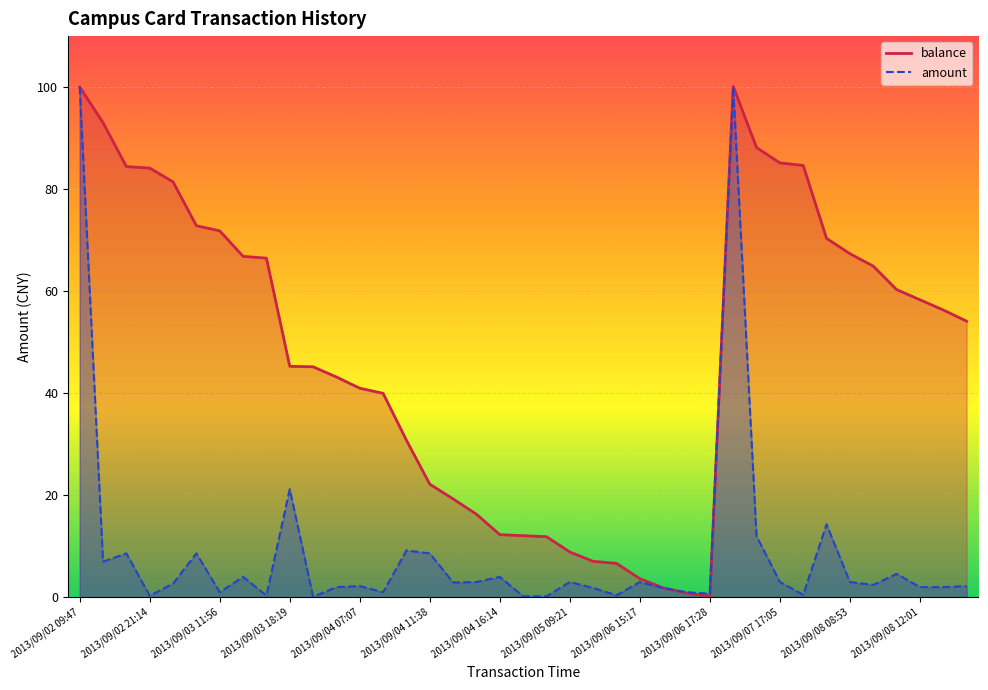

True or false: balance has more than 2 points higher than both neighbors.

False